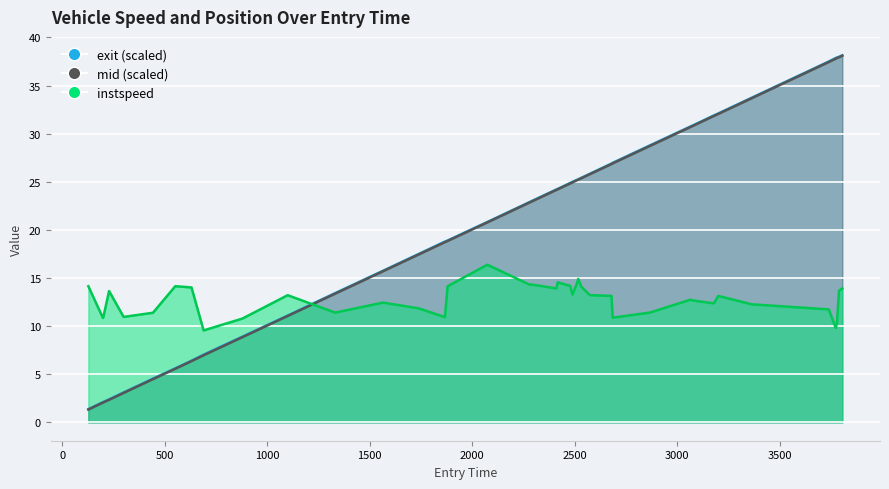

How many values in the instspeed series exceed 13?

21